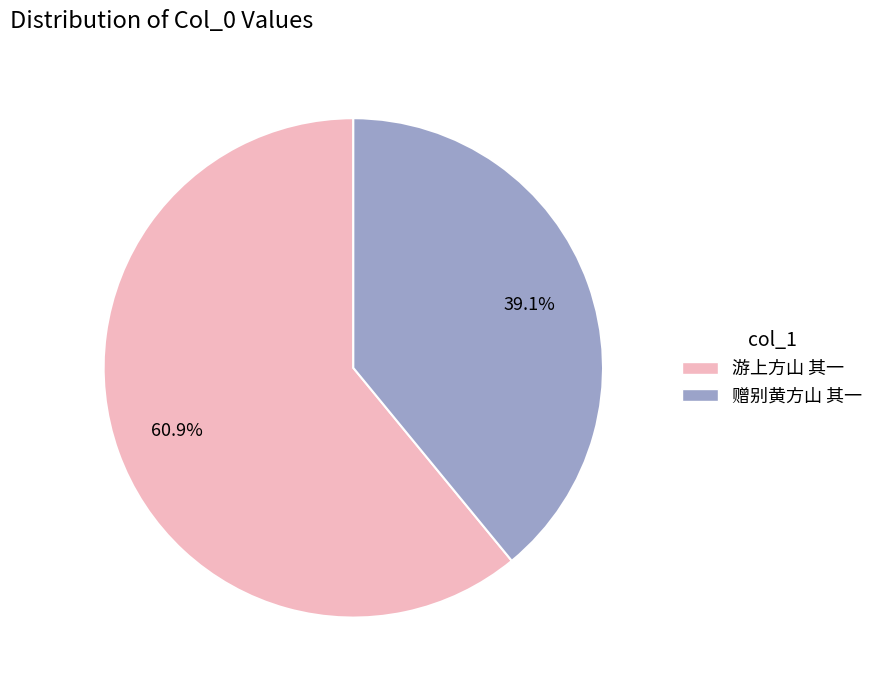

Count the number of slices in the pie.

2